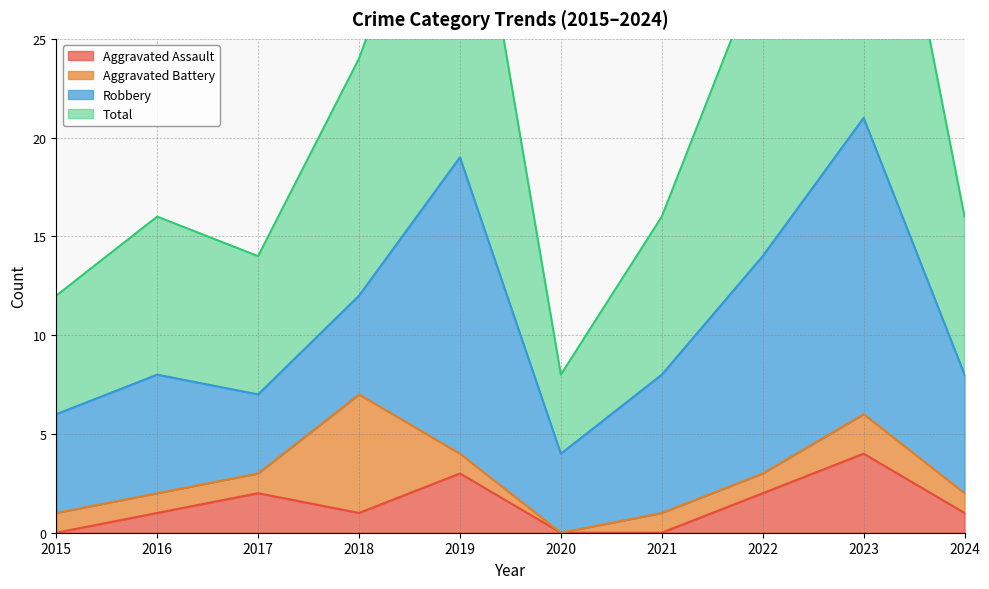

At which label does Aggravated Assault reach its peak?

2023